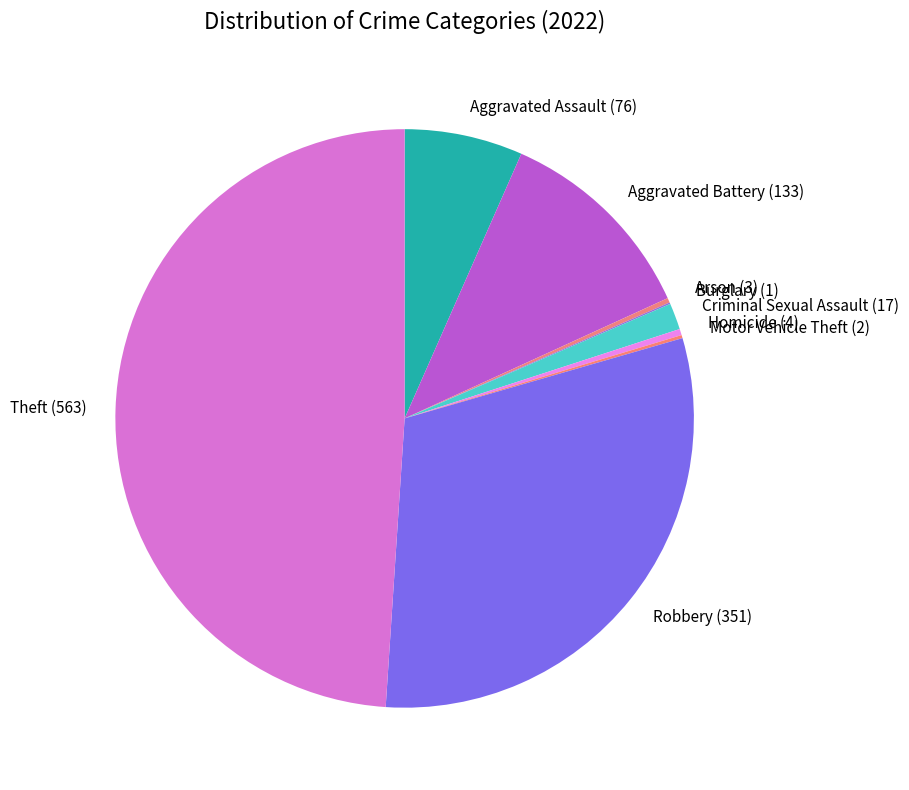

Which has a higher value, Aggravated Assault (76) or Aggravated Battery (133)?

Aggravated Battery (133)